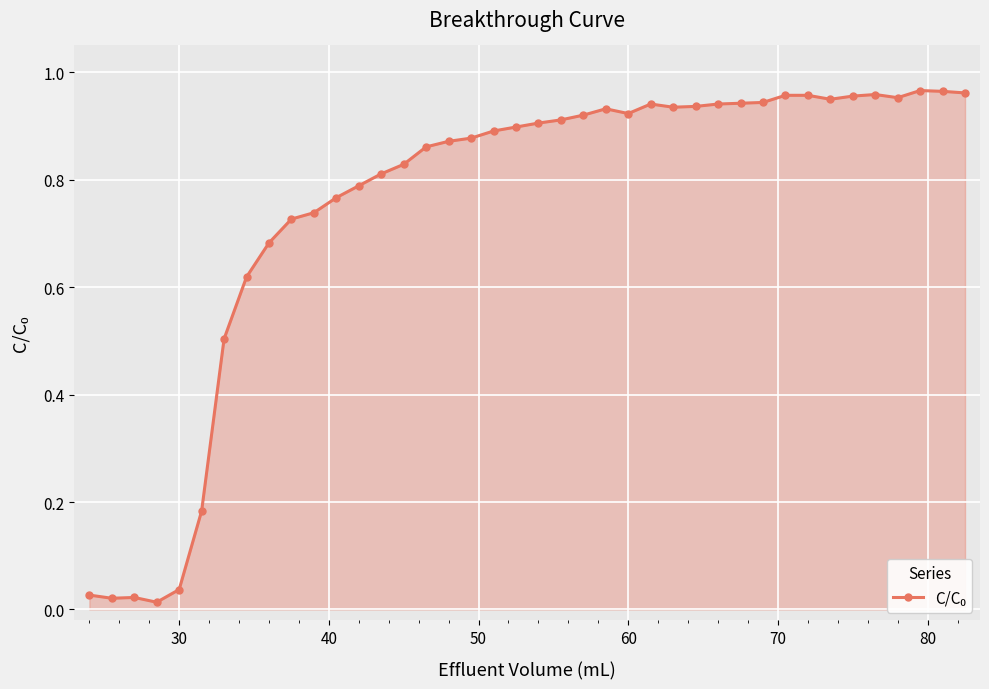

What is the sum of all values?

30.0